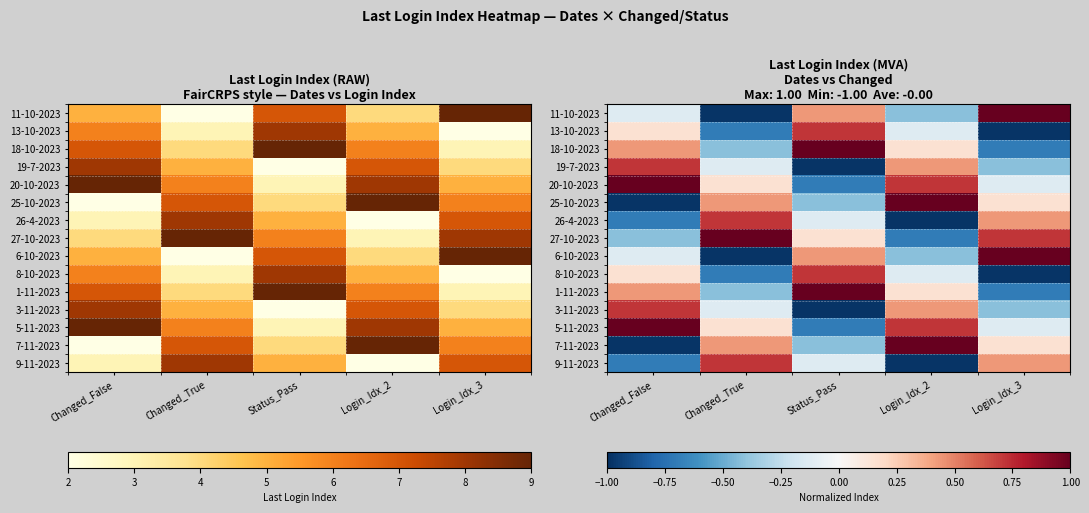

What is the sum of all 26-4-2023 values?

-0.7